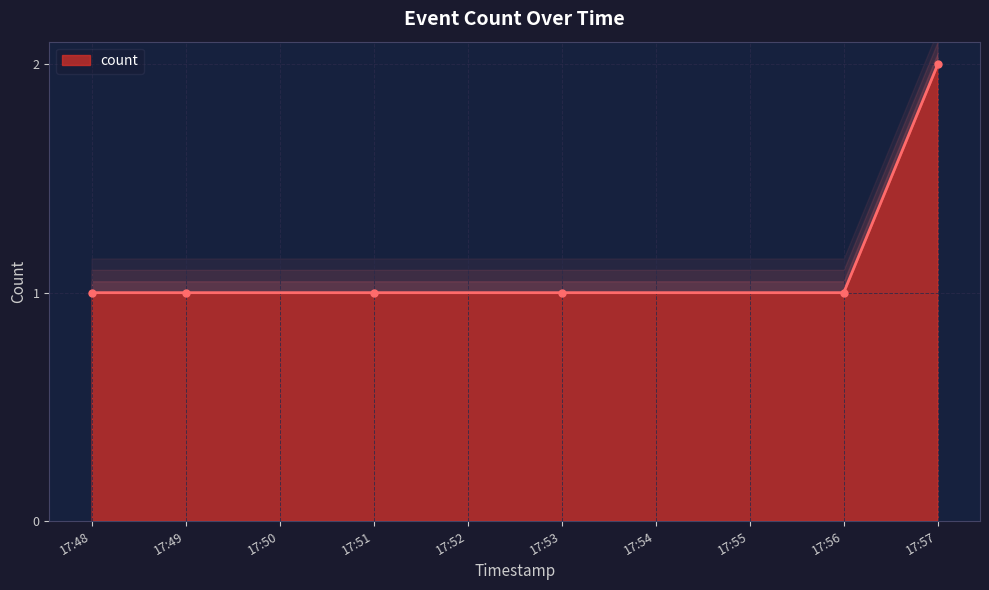

At which label does count reach its peak?

17:57